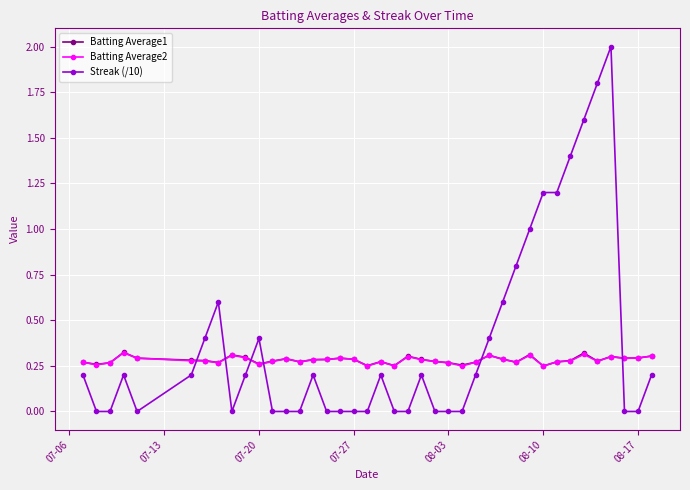

How many lines are shown in the chart?

3